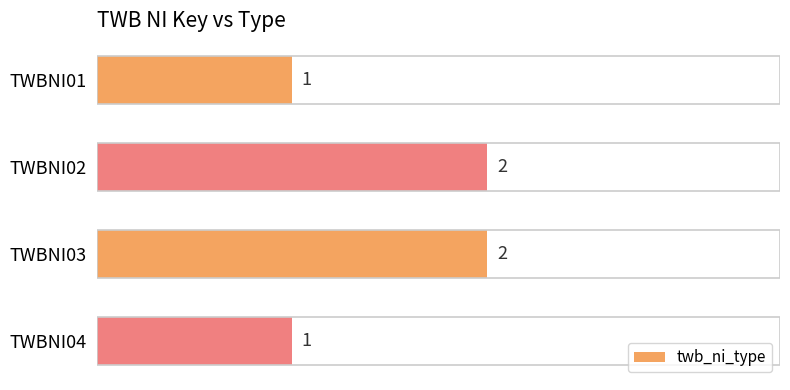

Is it true that the value at TWBNI02 is 2?

True